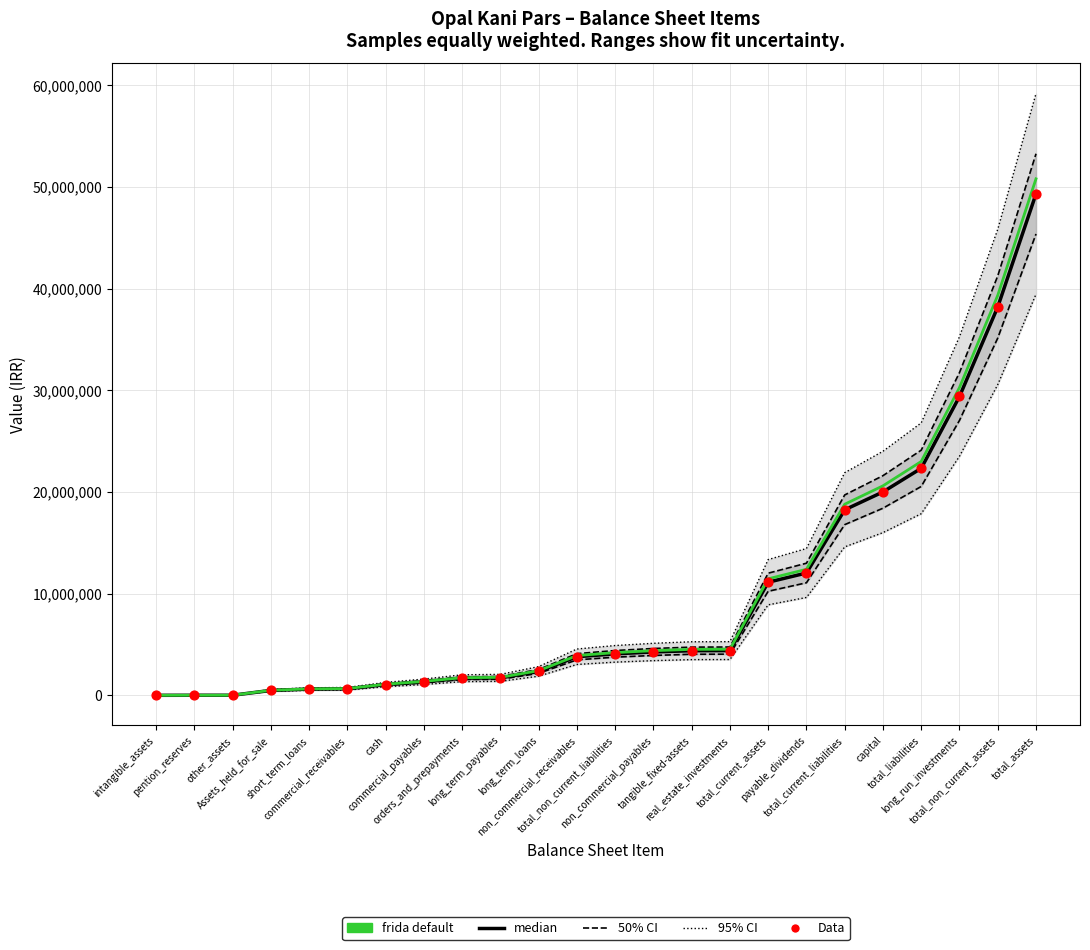

Which series contains the lowest Y value?

median